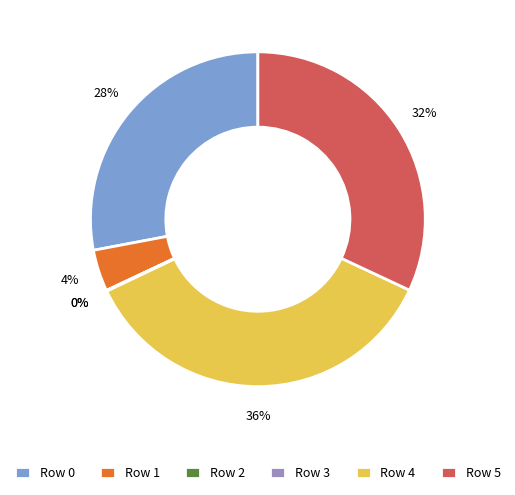

To the nearest percent, what is the difference between the largest and smallest slice percentages?

36%